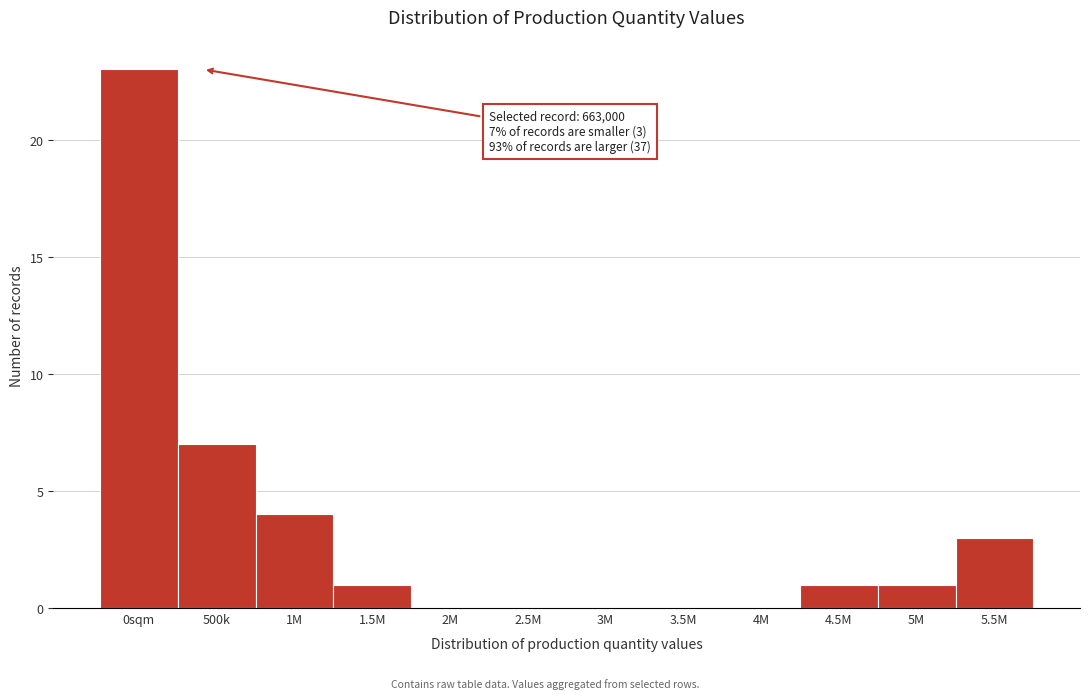

Reading right to left, what are all the values shown in this chart?

5.5M=3	5M=1	4.5M=1	4M=0	3.5M=0	3M=0	2.5M=0	2M=0	1.5M=1	1M=4	500k=7	0sqm=23